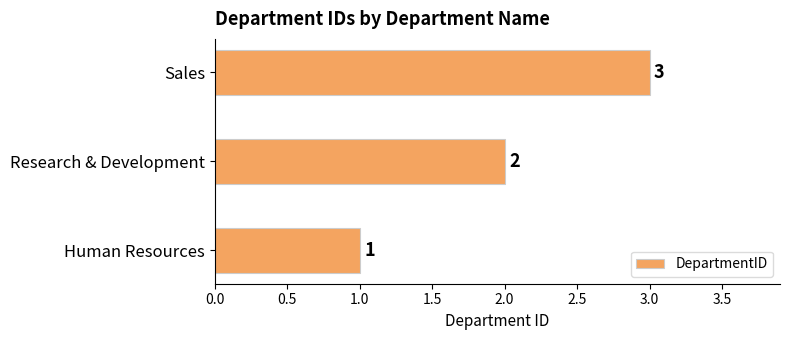

Is it true that the value at Research & Development is 1?

False